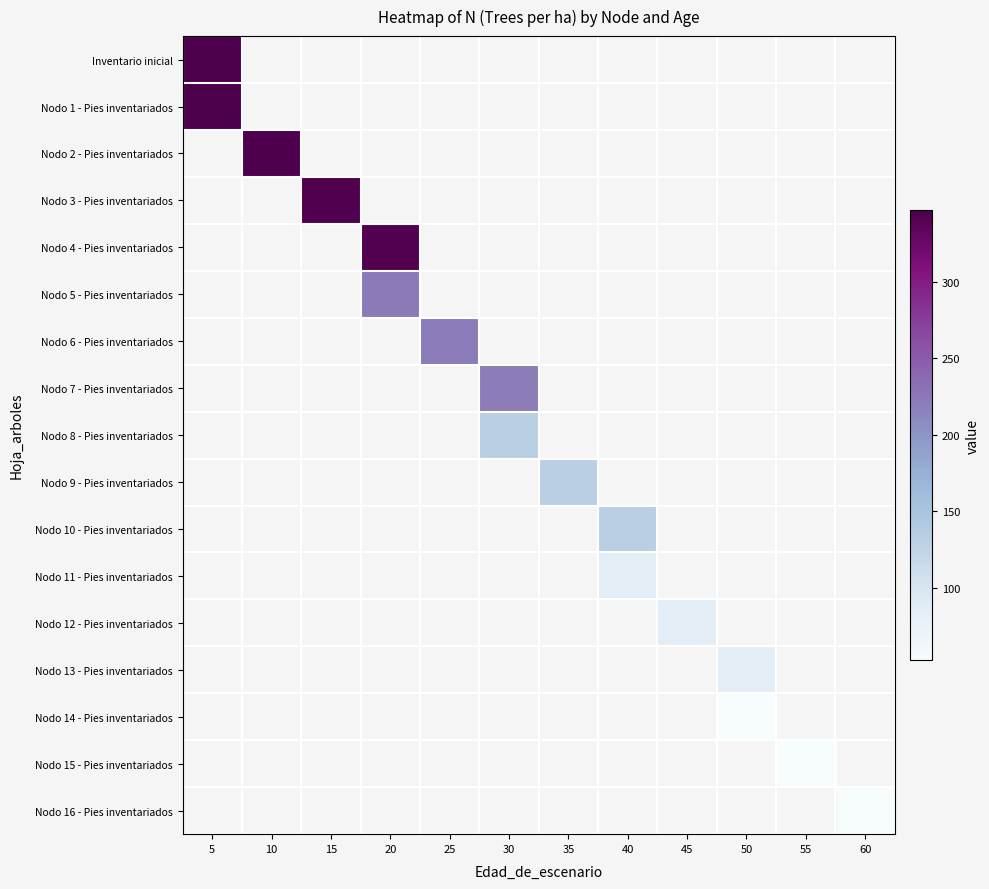

Which has a higher value, 60 or 5?

5